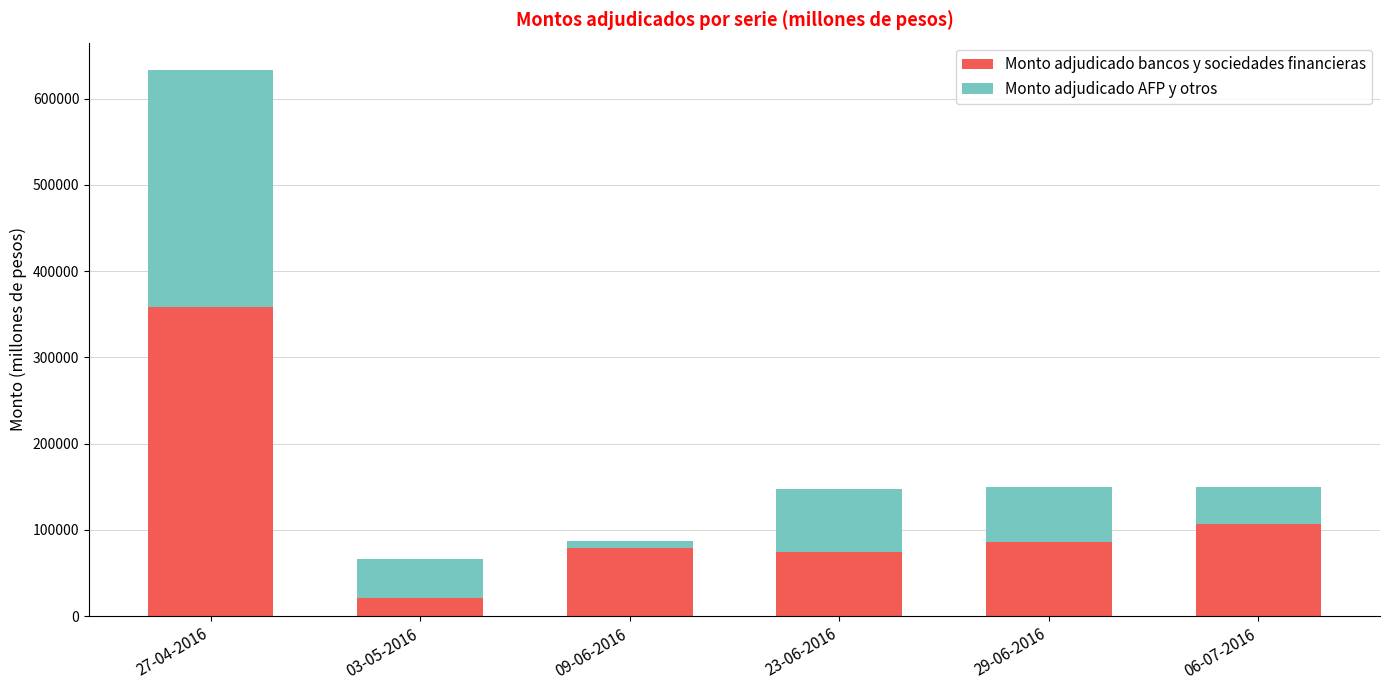

What is the sum of all Monto adjudicado bancos y sociedades financieras values?

726600